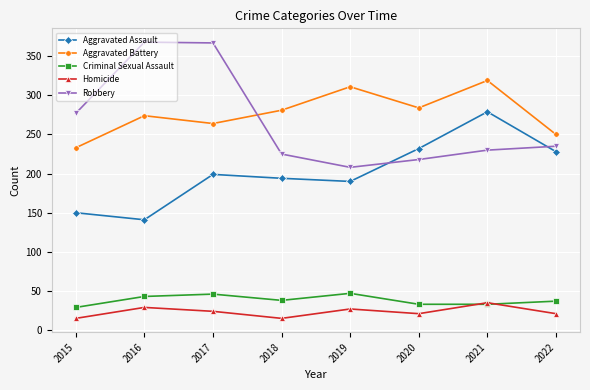

List the labels in order of Aggravated Assault value, largest first.

2021, 2020, 2022, 2017, 2018, 2019, 2015, 2016